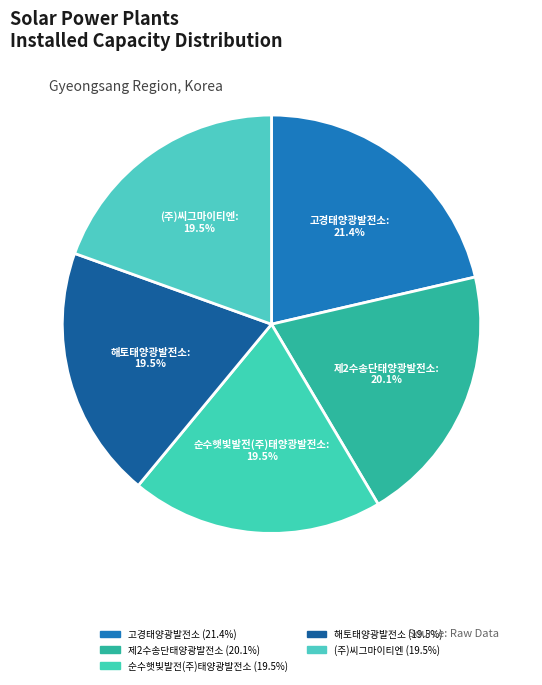

Which slice is the largest?

고경태양광발전소